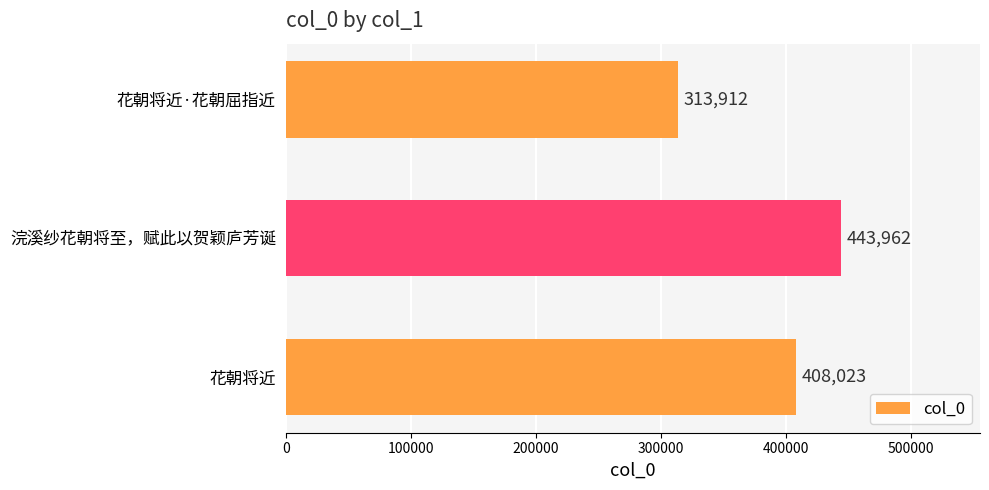

Reading bottom to top, what are all the values shown in this chart?

408023	443962	313912